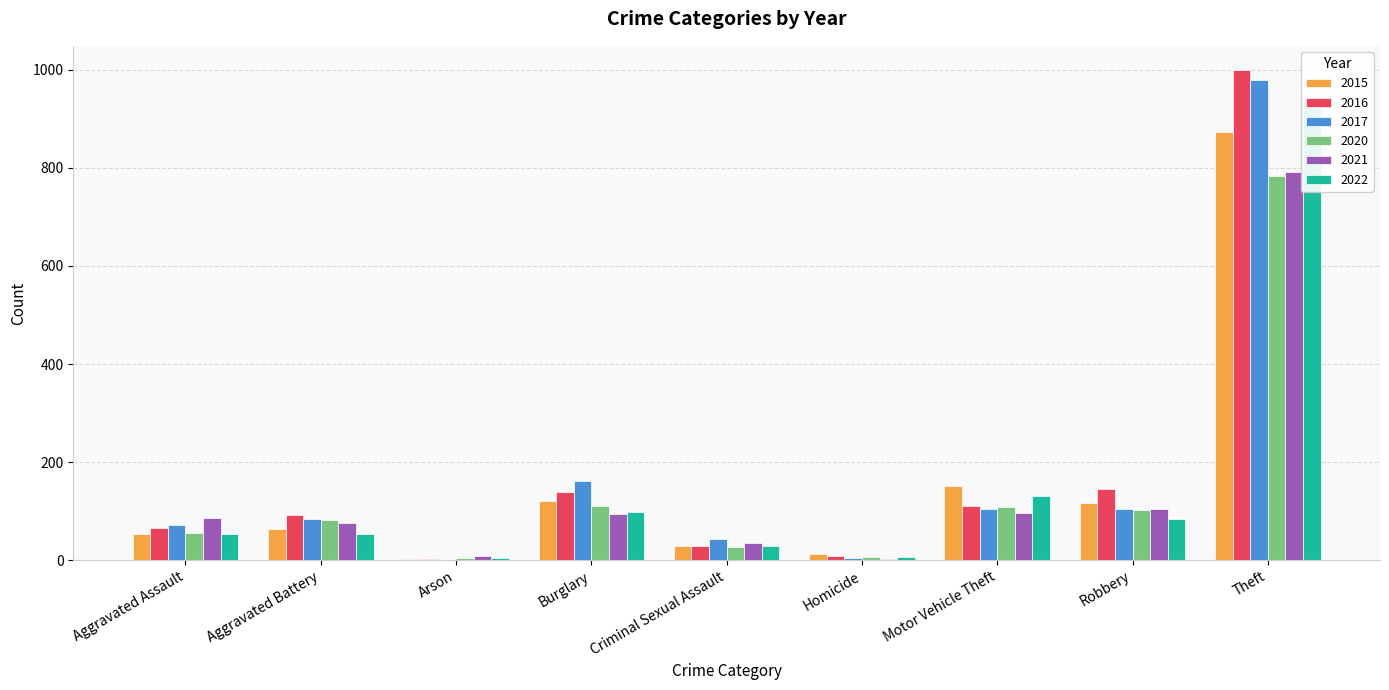

How many values in the 2022 series are below 54?

3